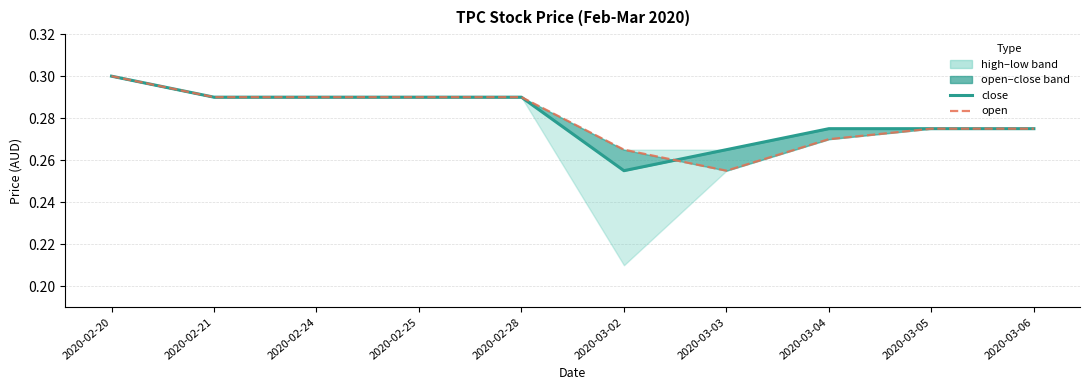

How many times do open and close cross each other?

1